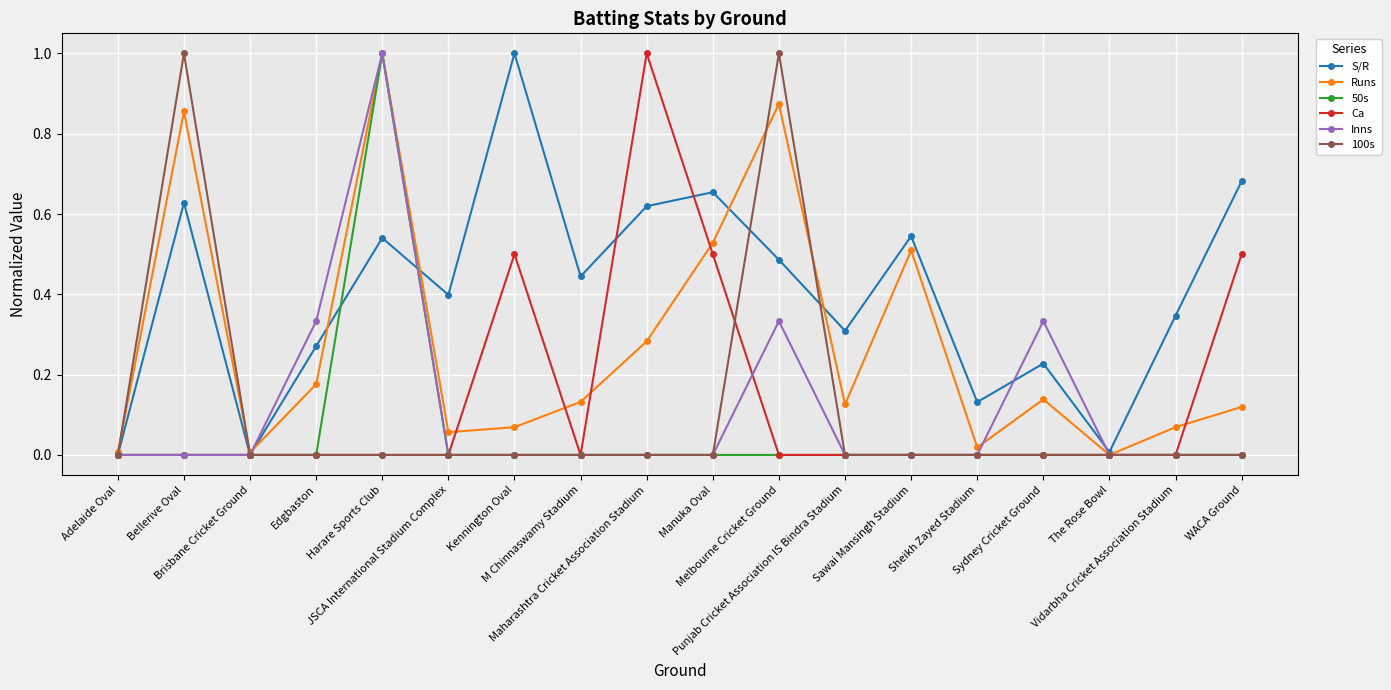

What value does the Ca series have at Maharashtra Cricket Association Stadium?

1.0